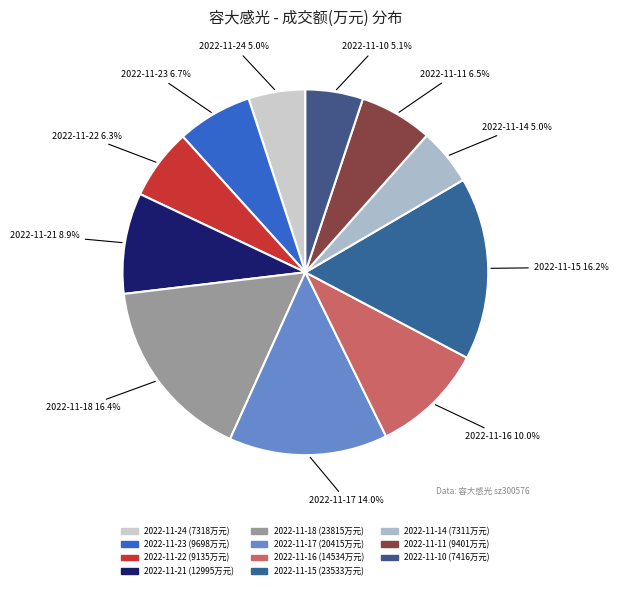

True or false: 2022-11-17 accounts for 14% of the total.

True